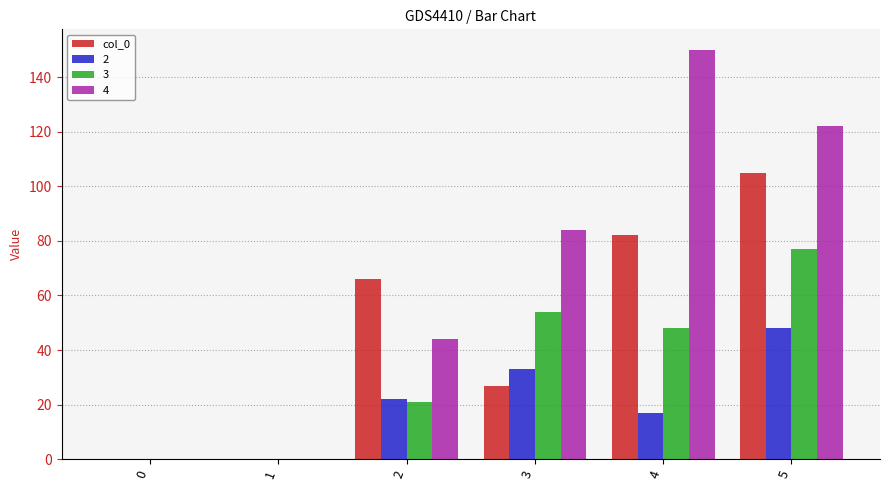

How many data points does each series have?

6